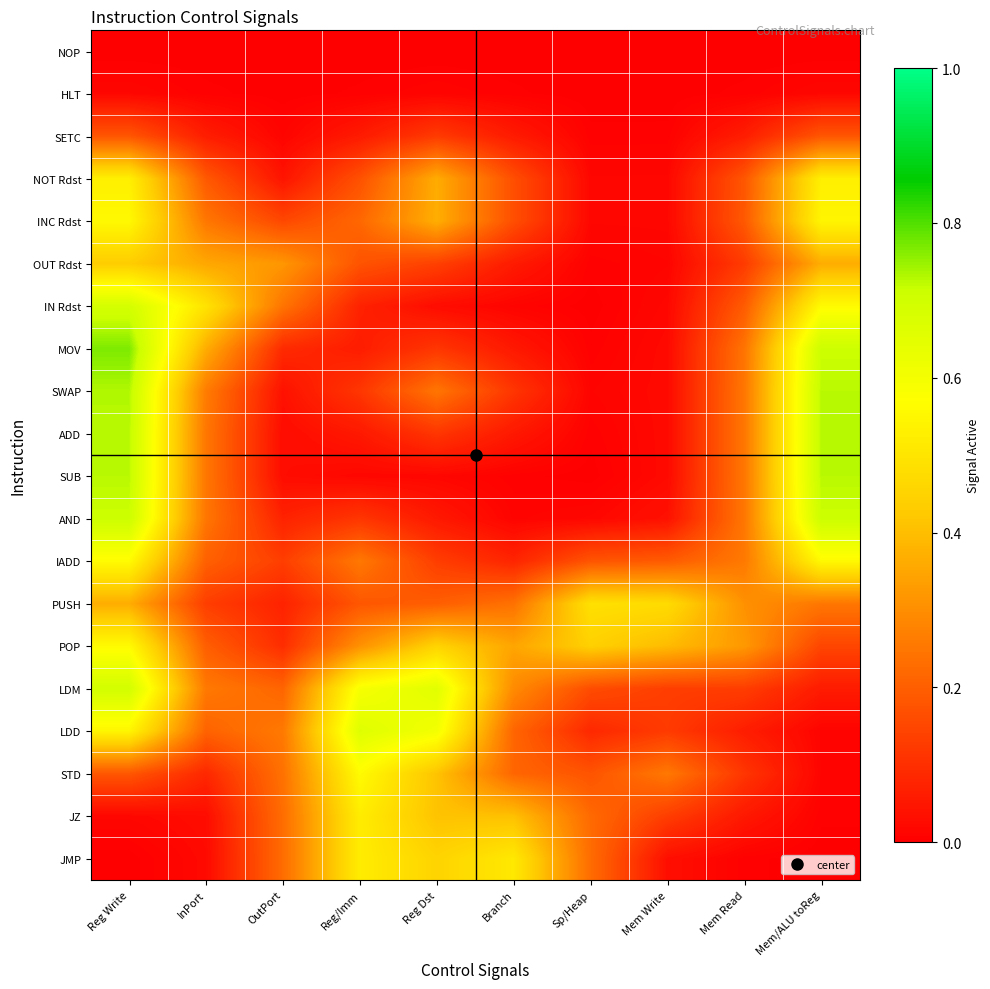

Reading left to right, what are all the values shown in this chart?

NOP: Reg Write=0.0	InPort=0.0	OutPort=0.0	Reg/Imm=0.0	Reg Dst=0.0	Branch=0.0	Sp/Heap=0.0	Mem Write=0.0	Mem Read=0.0	Mem/ALU toReg=0.0
HLT: Reg Write=0.0	InPort=0.0	OutPort=0.0	Reg/Imm=0.0	Reg Dst=0.0	Branch=0.0	Sp/Heap=0.0	Mem Write=0.0	Mem Read=0.0	Mem/ALU toReg=0.0
SETC: Reg Write=0.2	InPort=0.1	OutPort=0.0	Reg/Imm=0.1	Reg Dst=0.1	Branch=0.1	Sp/Heap=0.0	Mem Write=0.0	Mem Read=0.1	Mem/ALU toReg=0.2
NOT Rdst: Reg Write=0.5	InPort=0.2	OutPort=0.0	Reg/Imm=0.2	Reg Dst=0.4	Branch=0.2	Sp/Heap=0.0	Mem Write=0.0	Mem Read=0.2	Mem/ALU toReg=0.5
INC Rdst: Reg Write=0.6	InPort=0.3	OutPort=0.2	Reg/Imm=0.2	Reg Dst=0.4	Branch=0.2	Sp/Heap=0.0	Mem Write=0.0	Mem Read=0.2	Mem/ALU toReg=0.5
OUT Rdst: Reg Write=0.4	InPort=0.4	OutPort=0.3	Reg/Imm=0.2	Reg Dst=0.1	Branch=0.1	Sp/Heap=0.0	Mem Write=0.0	Mem Read=0.1	Mem/ALU toReg=0.4
IN Rdst: Reg Write=0.7	InPort=0.5	OutPort=0.2	Reg/Imm=0.1	Reg Dst=0.0	Branch=0.0	Sp/Heap=0.0	Mem Write=0.0	Mem Read=0.2	Mem/ALU toReg=0.6
MOV: Reg Write=0.8	InPort=0.4	OutPort=0.1	Reg/Imm=0.1	Reg Dst=0.1	Branch=0.1	Sp/Heap=0.0	Mem Write=0.0	Mem Read=0.2	Mem/ALU toReg=0.7
SWAP: Reg Write=0.7	InPort=0.3	OutPort=0.0	Reg/Imm=0.1	Reg Dst=0.2	Branch=0.1	Sp/Heap=0.0	Mem Write=0.0	Mem Read=0.3	Mem/ALU toReg=0.7
ADD: Reg Write=0.7	InPort=0.3	OutPort=0.0	Reg/Imm=0.1	Reg Dst=0.1	Branch=0.1	Sp/Heap=0.0	Mem Write=0.0	Mem Read=0.3	Mem/ALU toReg=0.7
SUB: Reg Write=0.7	InPort=0.3	OutPort=0.0	Reg/Imm=0.0	Reg Dst=0.0	Branch=0.0	Sp/Heap=0.0	Mem Write=0.0	Mem Read=0.3	Mem/ALU toReg=0.7
AND: Reg Write=0.7	InPort=0.2	OutPort=0.1	Reg/Imm=0.1	Reg Dst=0.1	Branch=0.0	Sp/Heap=0.0	Mem Write=0.0	Mem Read=0.3	Mem/ALU toReg=0.7
IADD: Reg Write=0.6	InPort=0.2	OutPort=0.1	Reg/Imm=0.3	Reg Dst=0.1	Branch=0.1	Sp/Heap=0.2	Mem Write=0.2	Mem Read=0.3	Mem/ALU toReg=0.6
PUSH: Reg Write=0.4	InPort=0.1	OutPort=0.1	Reg/Imm=0.2	Reg Dst=0.2	Branch=0.2	Sp/Heap=0.5	Mem Write=0.5	Mem Read=0.3	Mem/ALU toReg=0.3
POP: Reg Write=0.6	InPort=0.2	OutPort=0.1	Reg/Imm=0.3	Reg Dst=0.5	Branch=0.3	Sp/Heap=0.4	Mem Write=0.4	Mem Read=0.3	Mem/ALU toReg=0.1
LDM: Reg Write=0.7	InPort=0.3	OutPort=0.2	Reg/Imm=0.6	Reg Dst=0.7	Branch=0.3	Sp/Heap=0.2	Mem Write=0.1	Mem Read=0.1	Mem/ALU toReg=0.1
LDD: Reg Write=0.5	InPort=0.2	OutPort=0.3	Reg/Imm=0.7	Reg Dst=0.6	Branch=0.2	Sp/Heap=0.1	Mem Write=0.1	Mem Read=0.1	Mem/ALU toReg=0.0
STD: Reg Write=0.2	InPort=0.1	OutPort=0.2	Reg/Imm=0.6	Reg Dst=0.4	Branch=0.2	Sp/Heap=0.2	Mem Write=0.3	Mem Read=0.1	Mem/ALU toReg=0.0
JZ: Reg Write=0.0	InPort=0.0	OutPort=0.2	Reg/Imm=0.5	Reg Dst=0.4	Branch=0.4	Sp/Heap=0.2	Mem Write=0.1	Mem Read=0.1	Mem/ALU toReg=0.0
JMP: Reg Write=0.0	InPort=0.0	OutPort=0.2	Reg/Imm=0.5	Reg Dst=0.5	Branch=0.5	Sp/Heap=0.2	Mem Write=0.0	Mem Read=0.0	Mem/ALU toReg=0.0